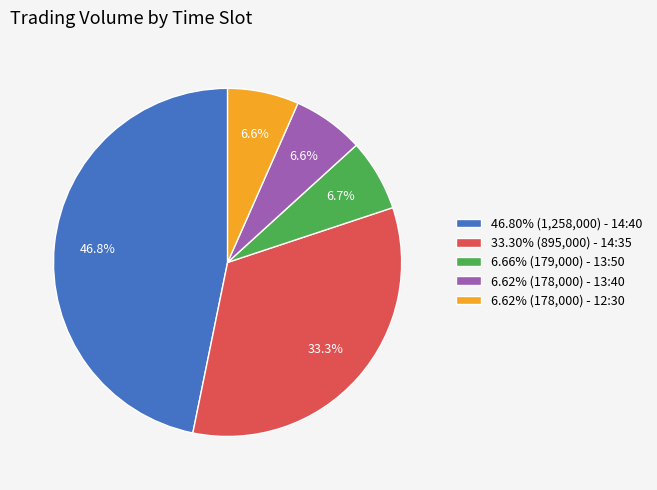

Does 46.80% (1,258,000) - 14:40 account for over 50% of the chart?

No